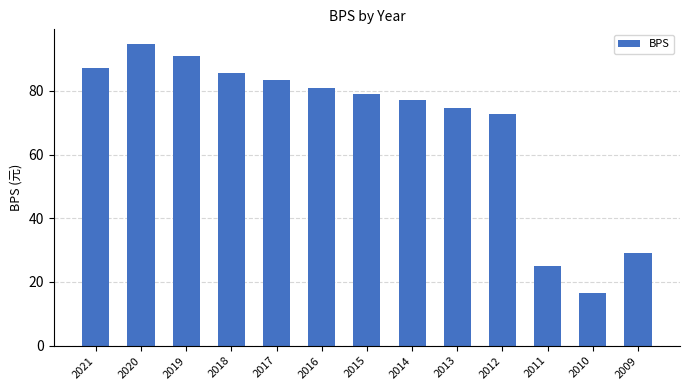

The value at 2021 is 87.0. True or false?

True